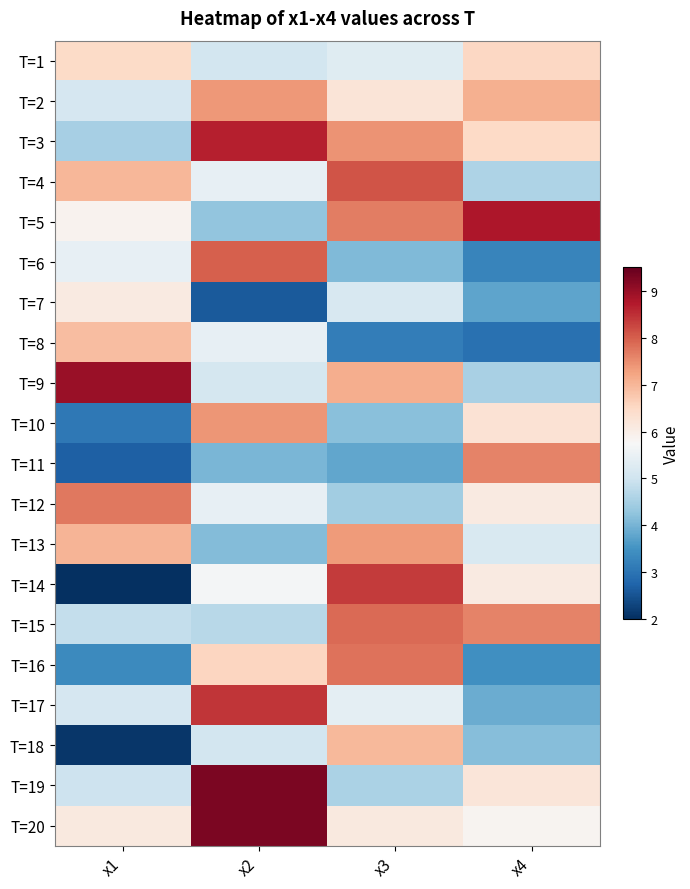

At how many categories does at least one series exceed 7?

4